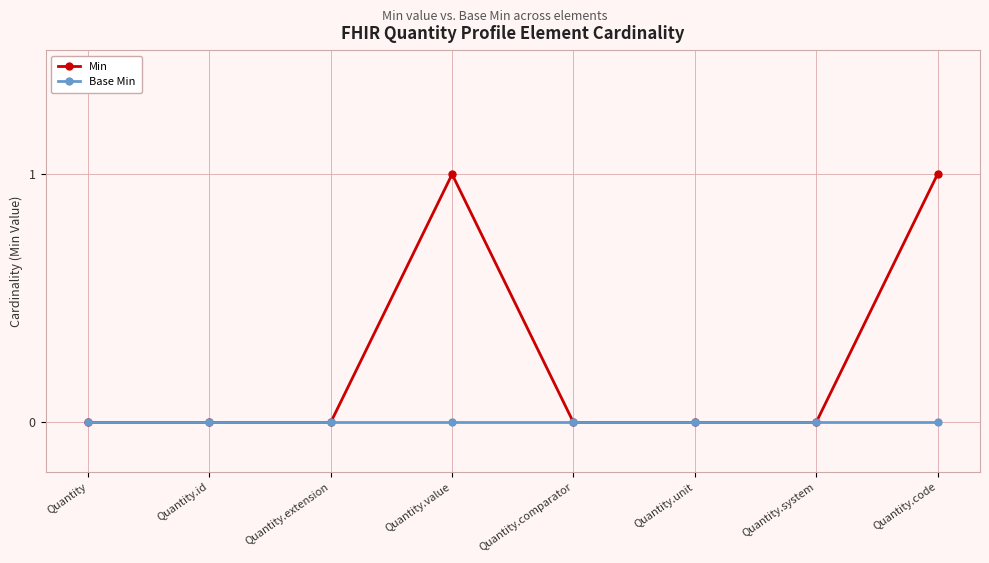

Reading left to right, extract all data points from this chart.

Min: 0	0	0	1	0	0	0	1
Base Min: 0	0	0	0	0	0	0	0